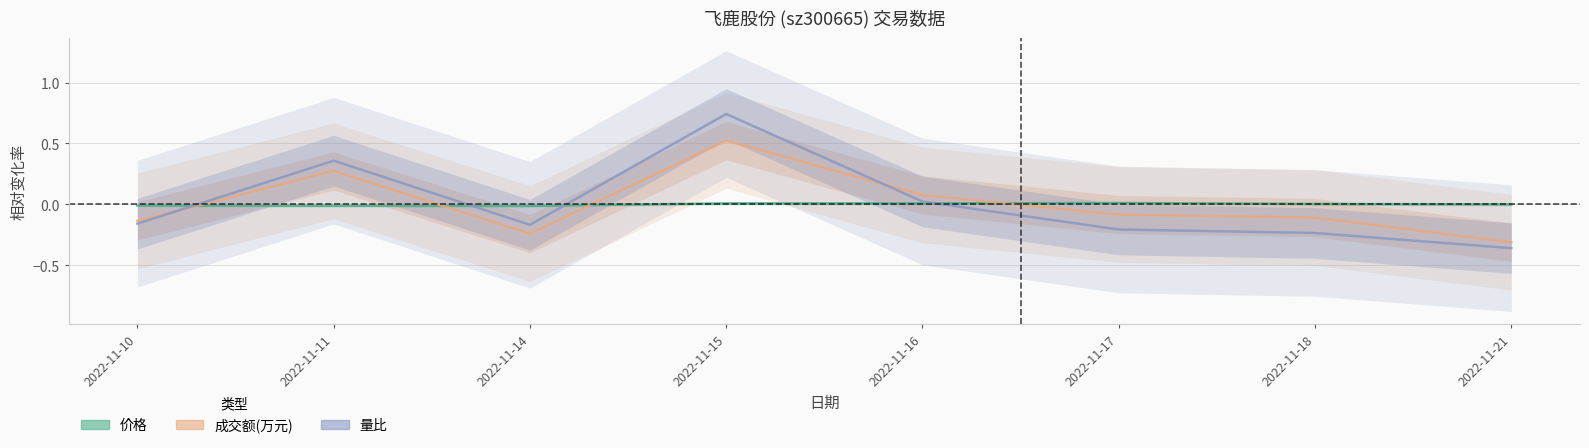

At which label does 价格 reach its peak?

2022-11-17